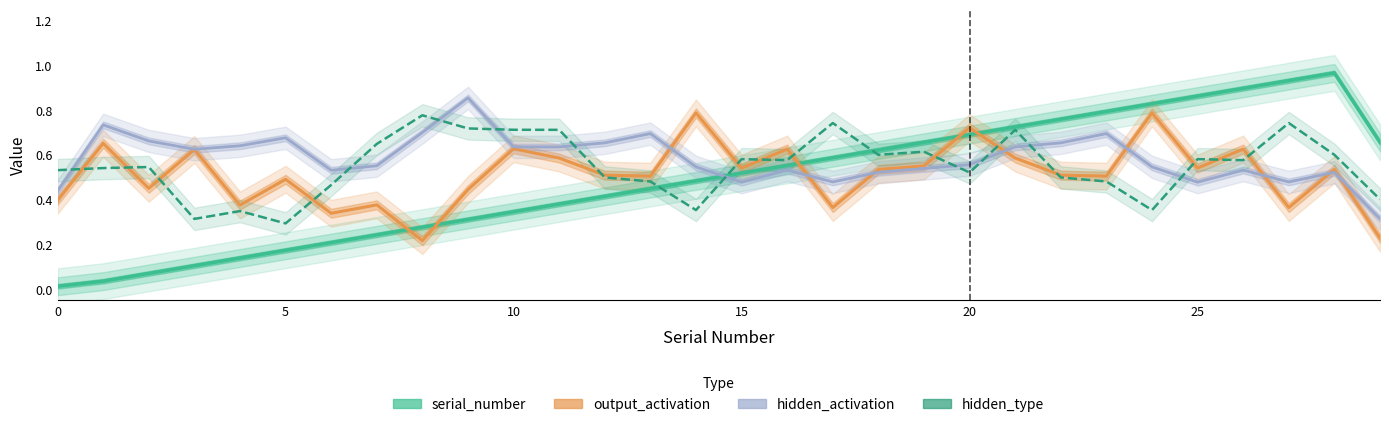

Is it true that hidden_type equals 0.6 at 16?

True